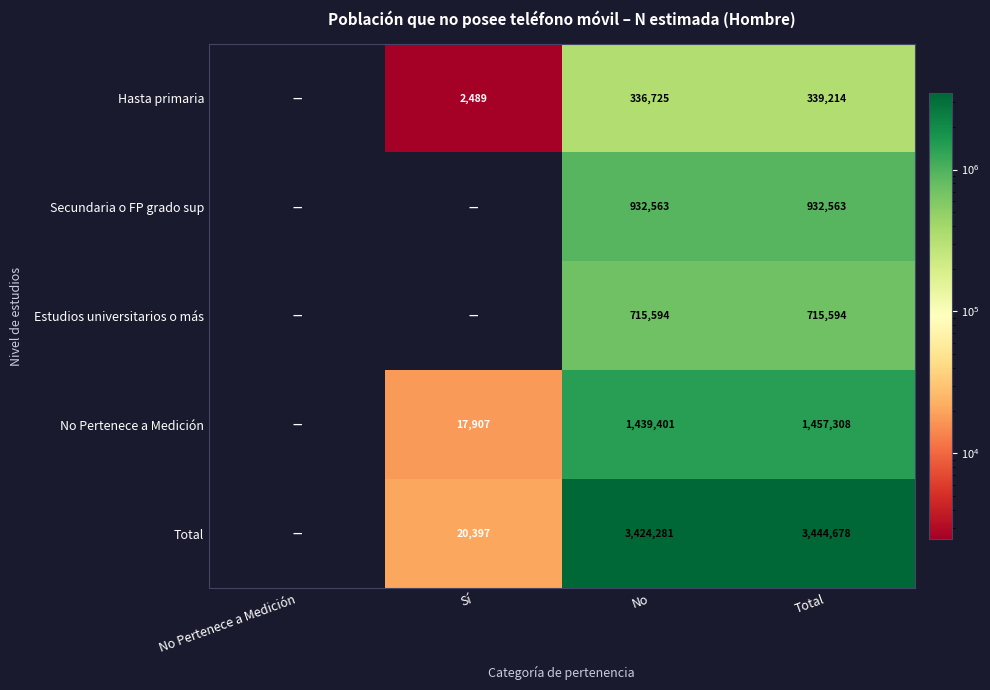

The Hasta primaria series shows 336725 at No. True or false?

True